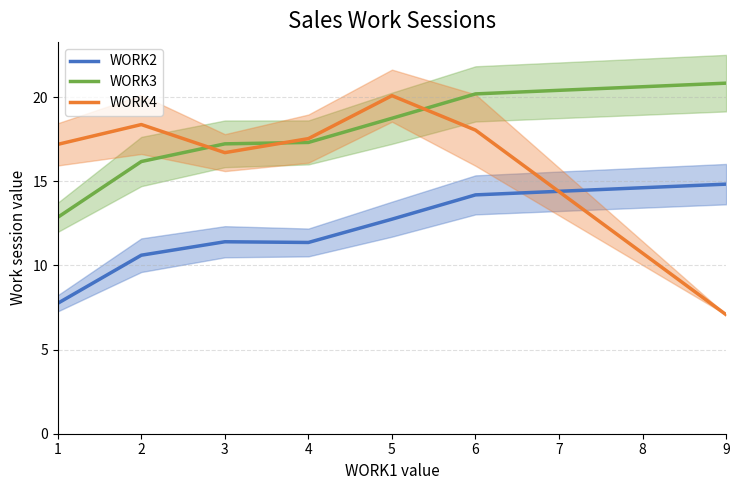

At 6, list the series in order from smallest to largest.

WORK2, WORK4, WORK3